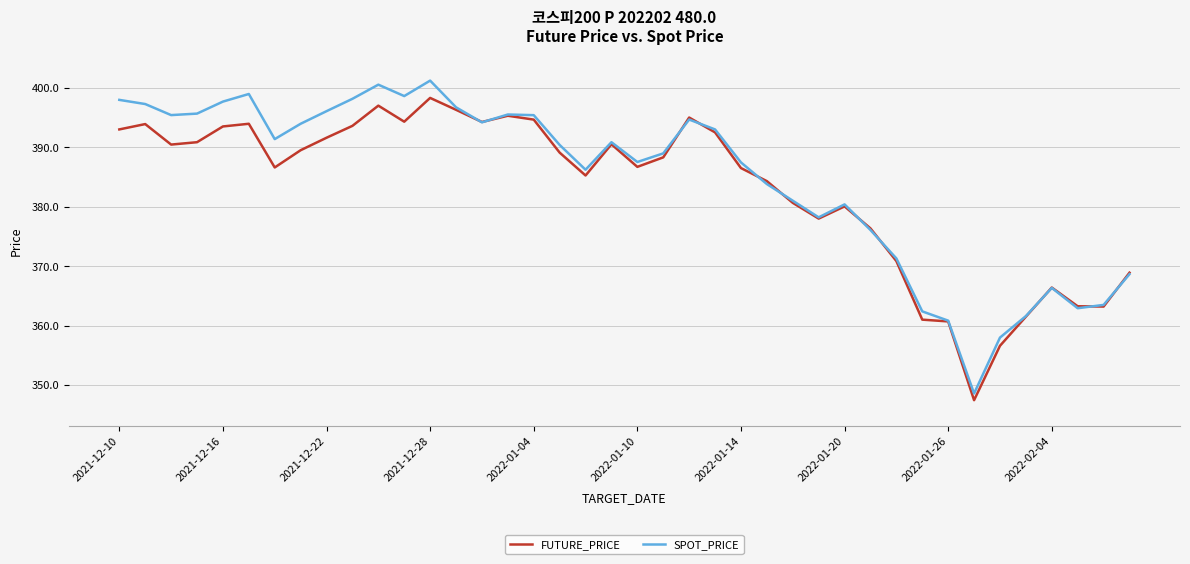

At how many categories does at least one series exceed 392?

18